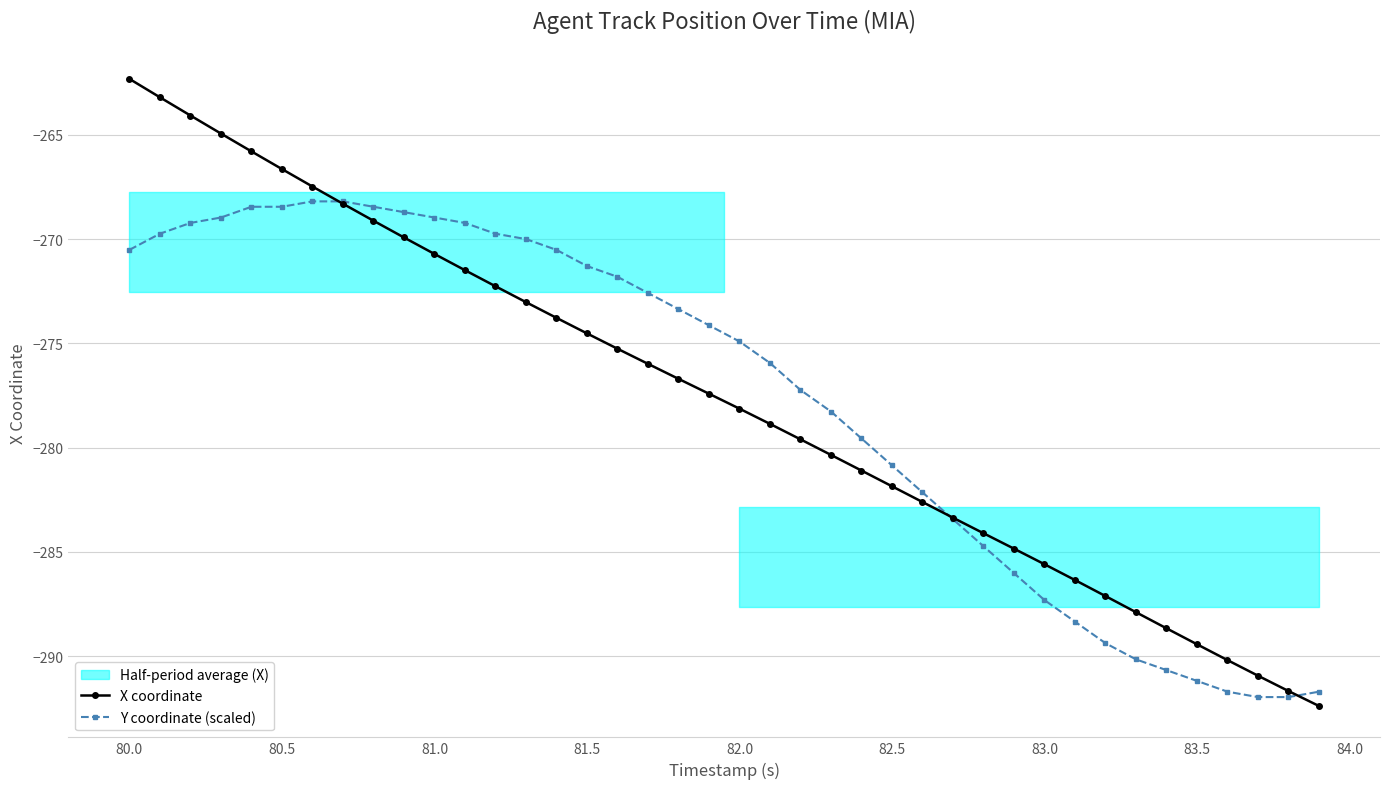

True or false: Y coordinate (scaled) has more than 1 points higher than both neighbors.

False